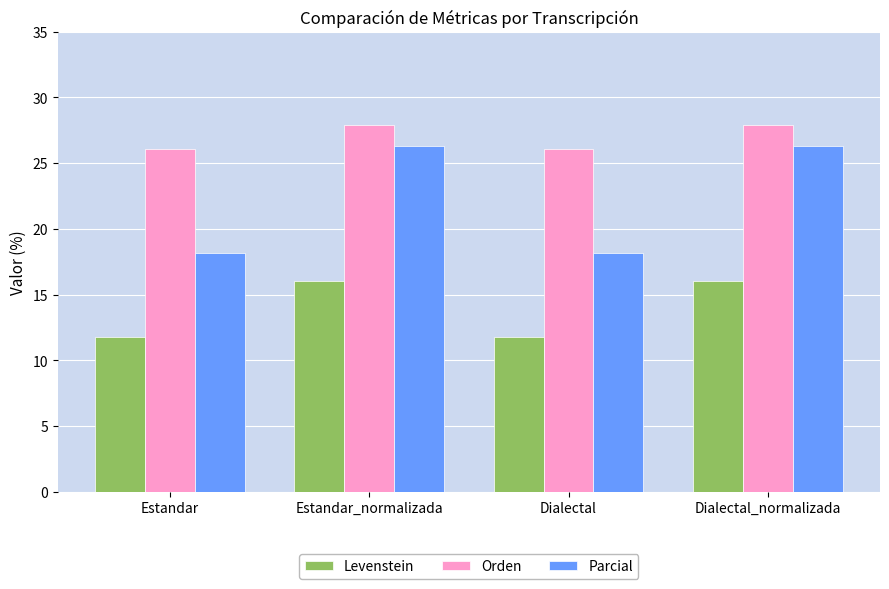

What is the approximate value of Orden at Estandar_normalizada?

27.9